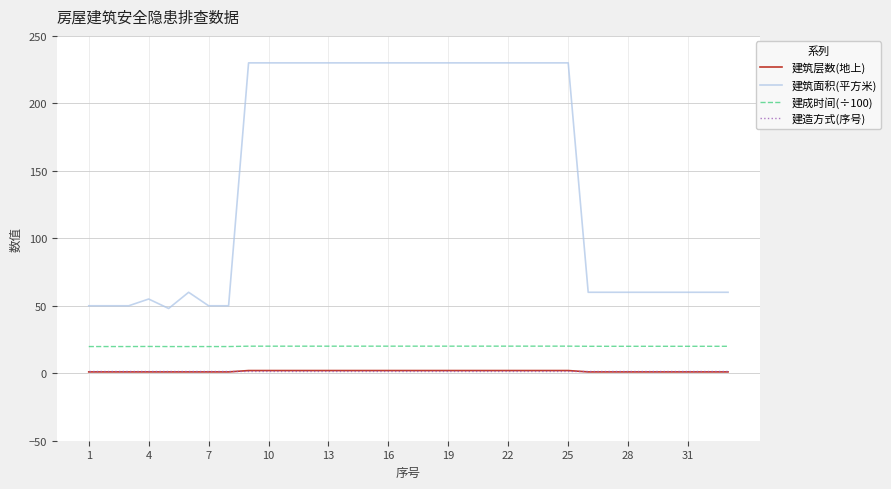

What is the greatest value displayed?

230.0